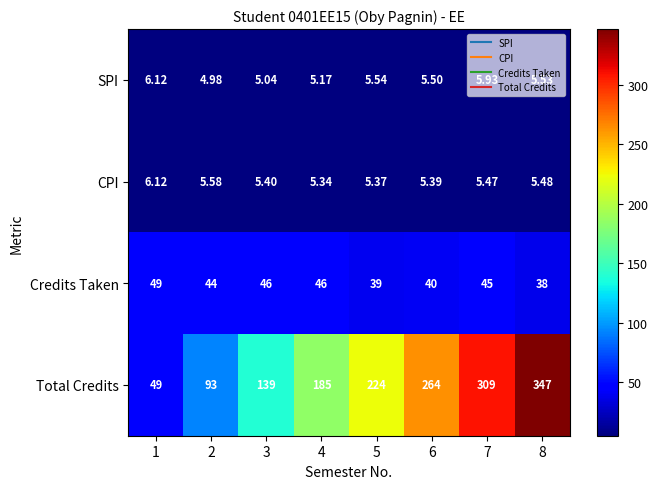

At 8, list the series in order from largest to smallest.

Total Credits, Credits Taken, SPI, CPI